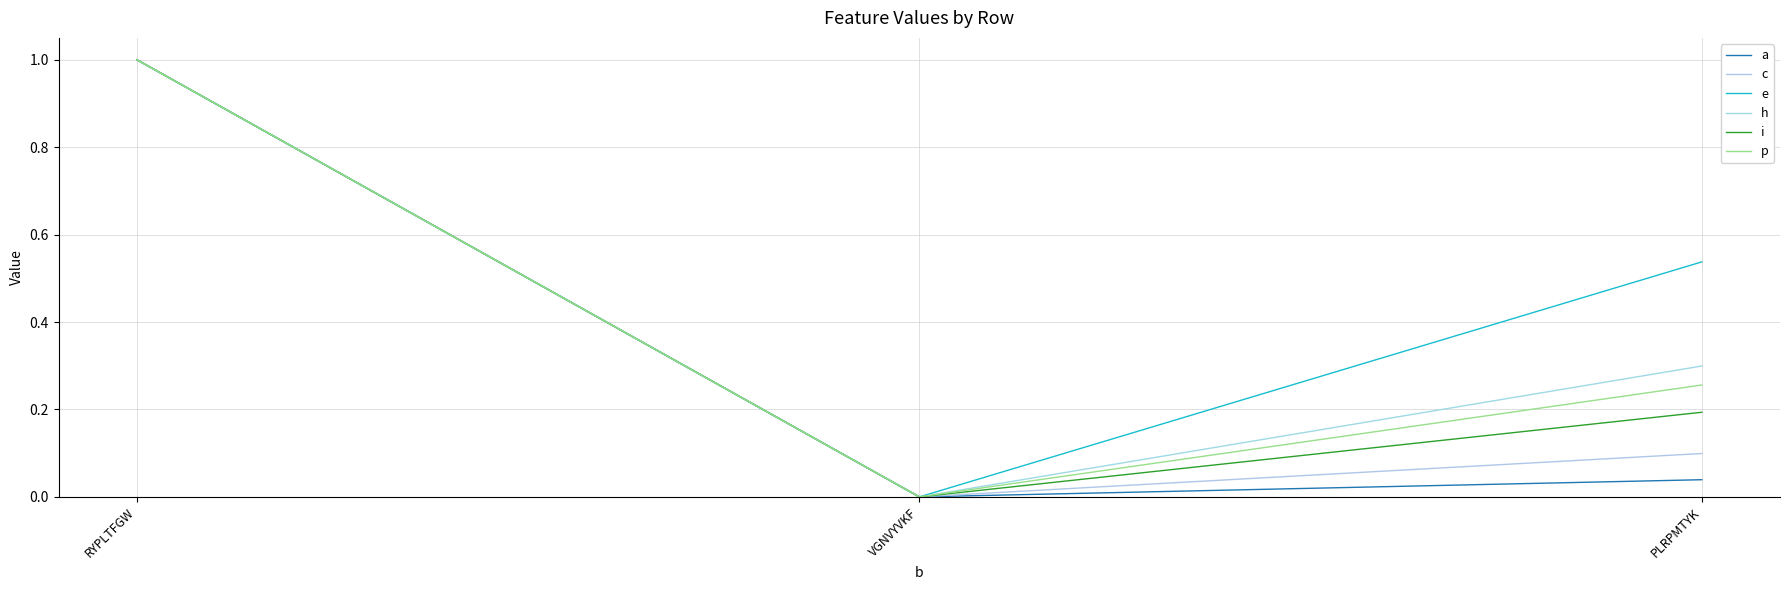

Is this an area chart (filled region under the line)?

No